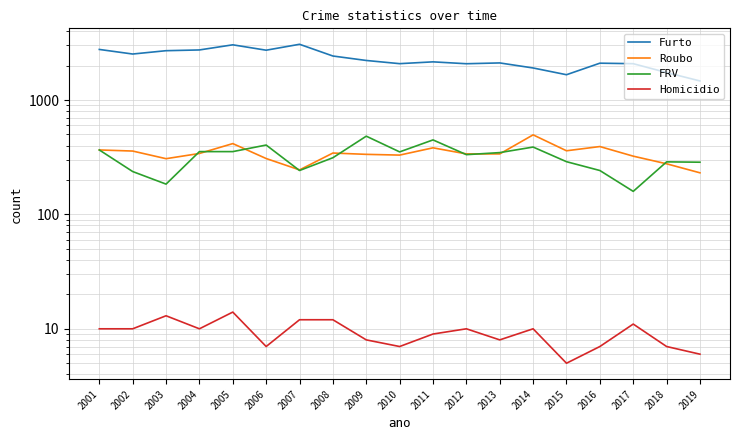

How many times do Roubo and FRV cross each other?

9